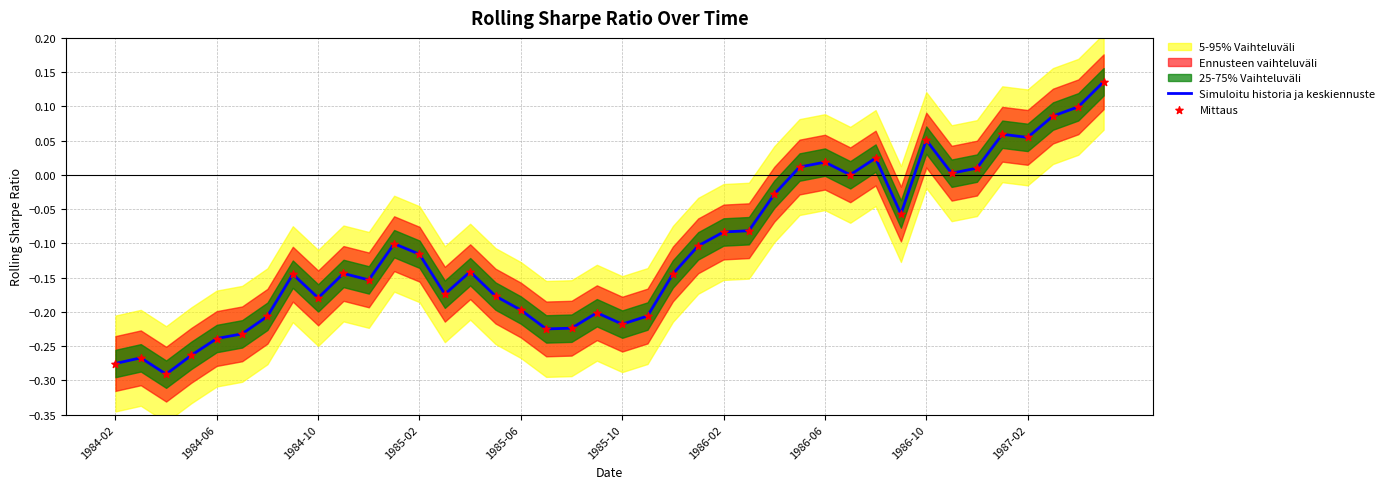

Which series contains the lowest Y value?

Simuloitu historia ja keskiennuste